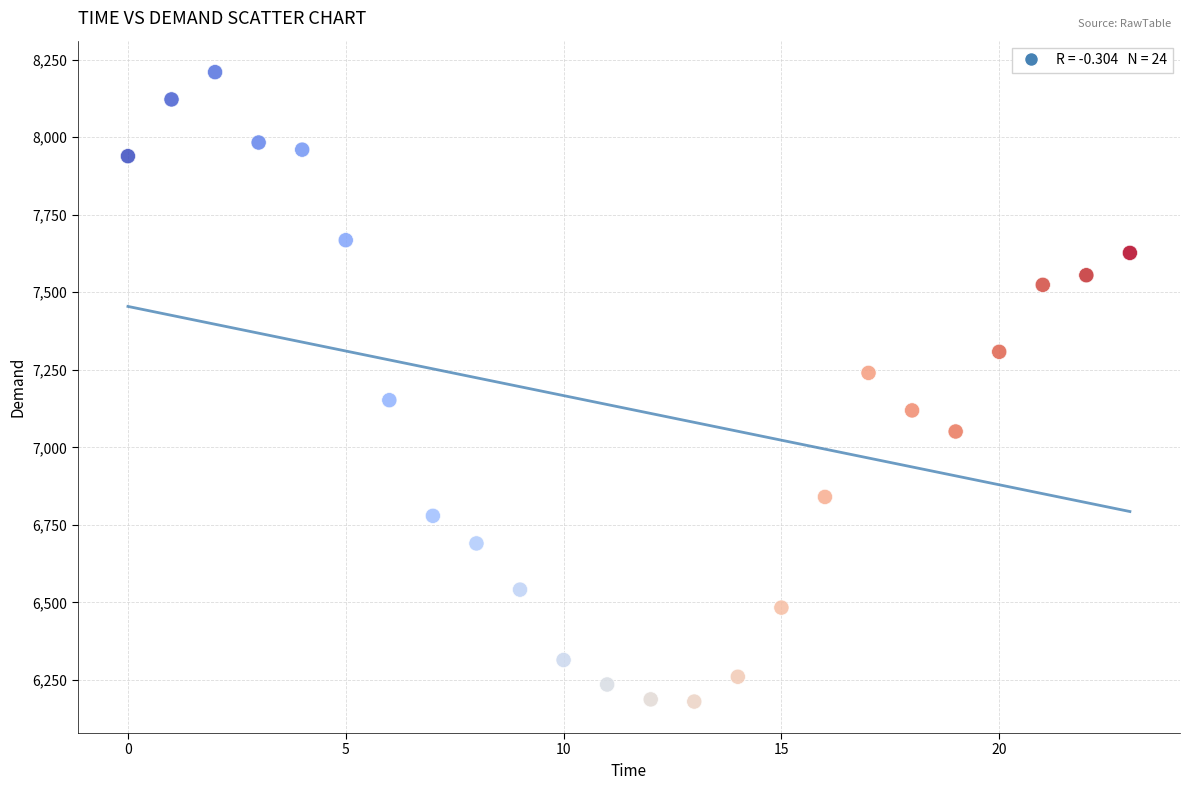

What is the range of Y values (max minus min)?

2030